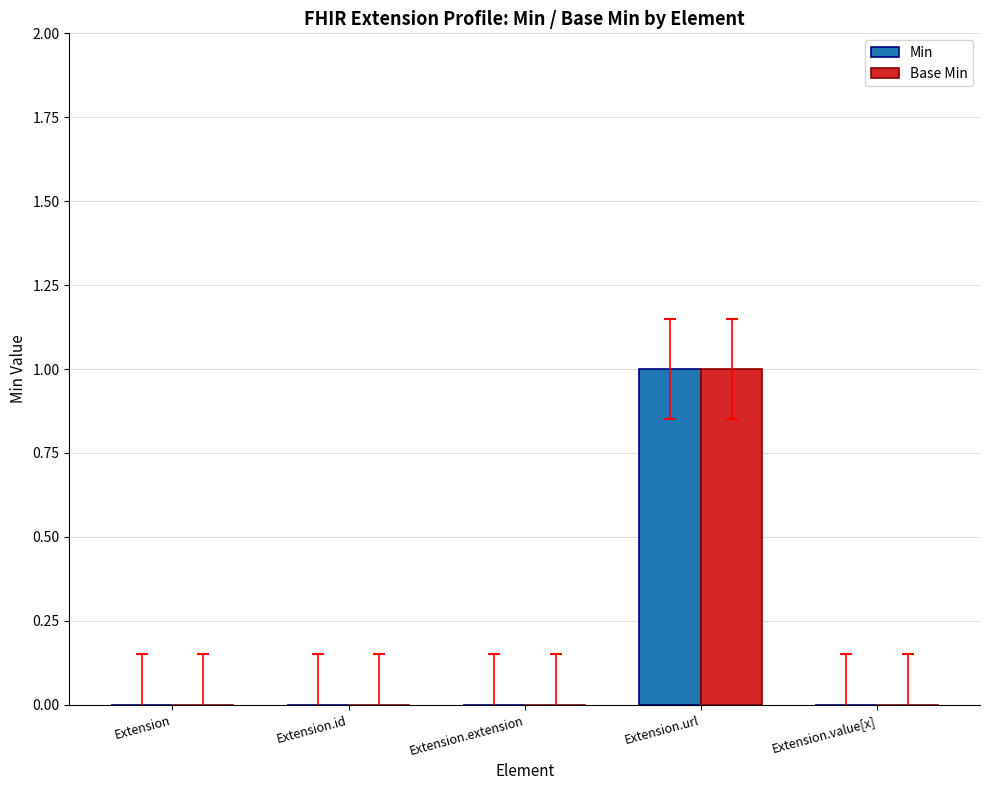

Reading left to right, transcribe all the data shown in this chart.

Min: Extension=0	Extension.id=0	Extension.extension=0	Extension.url=1	Extension.value[x]=0
Base Min: Extension=0	Extension.id=0	Extension.extension=0	Extension.url=1	Extension.value[x]=0